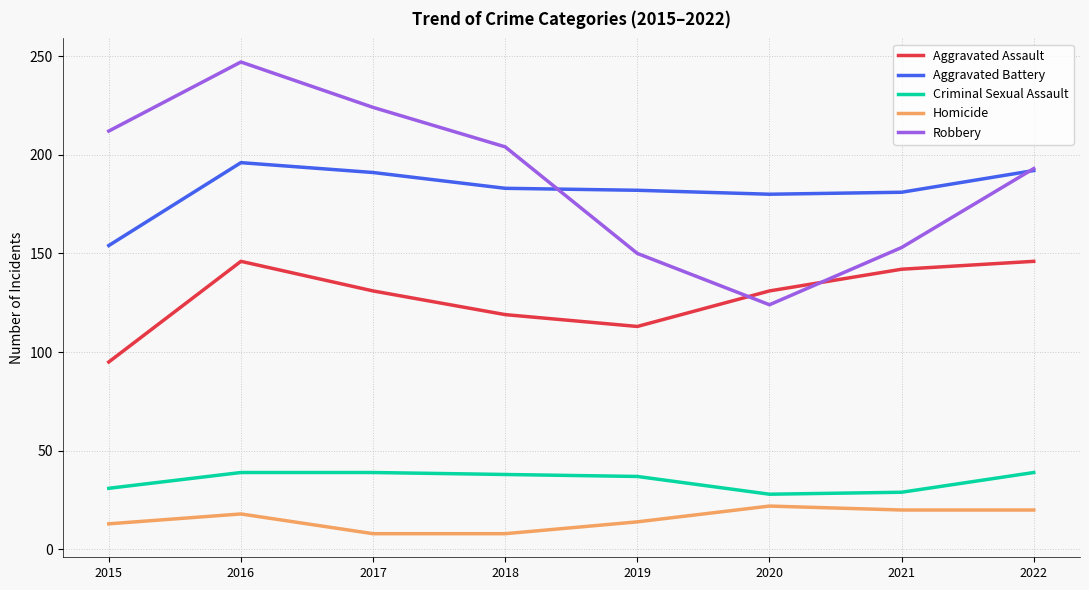

True or false: Aggravated Assault and Aggravated Battery cross at least once.

False